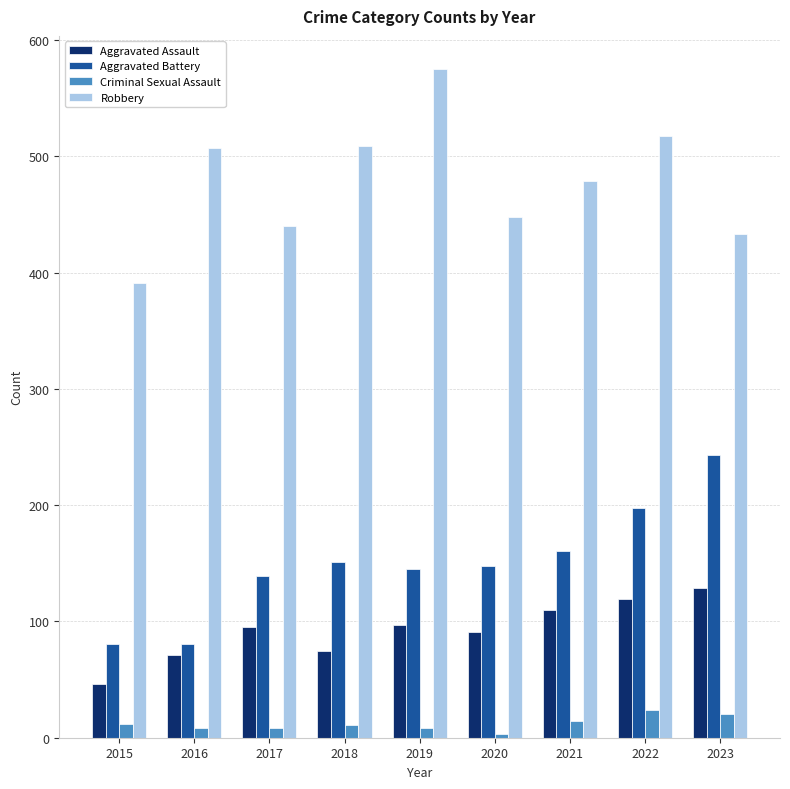

What is the spread (max minus min) of values at 2020?

445